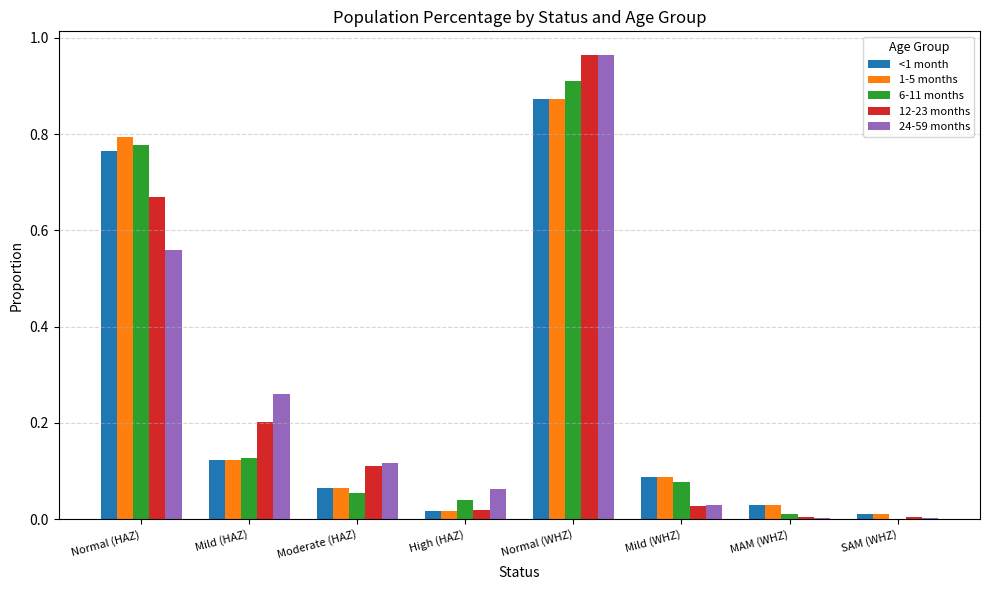

Is it true that 6-11 months equals 0.0 at High (HAZ)?

True